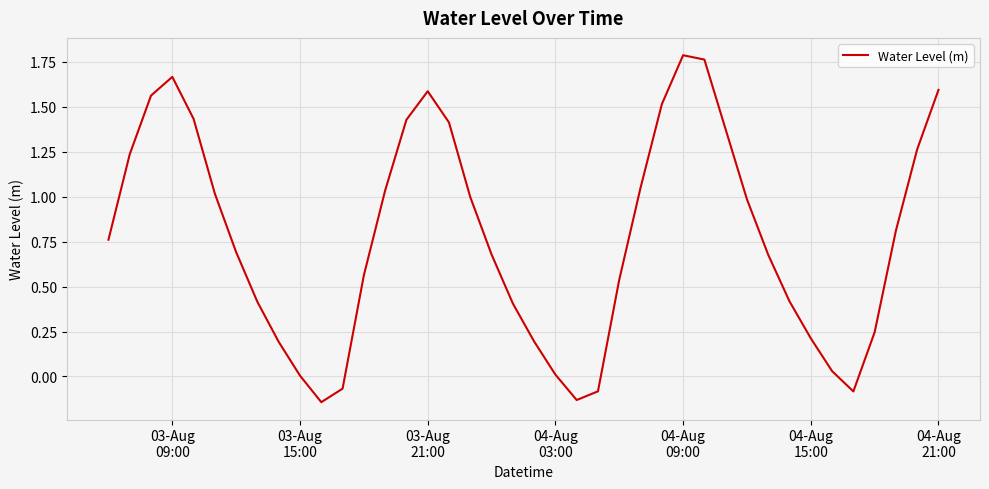

What is the difference between the maximum and minimum values?

1.9